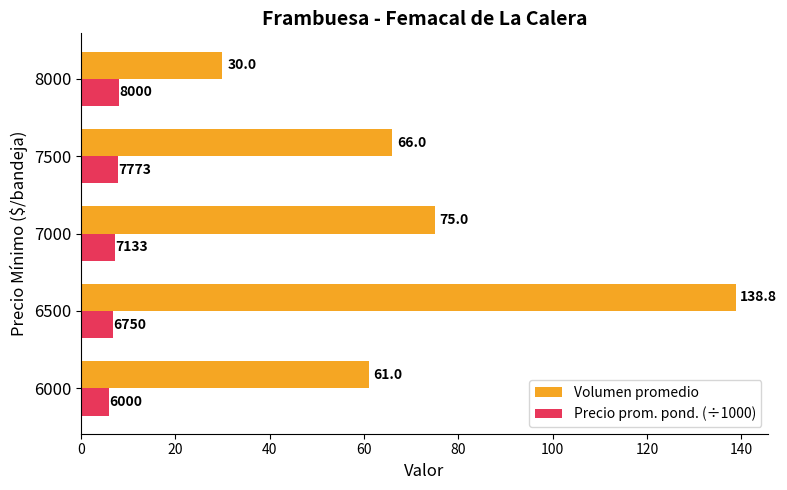

The Precio prom. pond. (÷1000) series shows 8.0 at 8000. True or false?

True